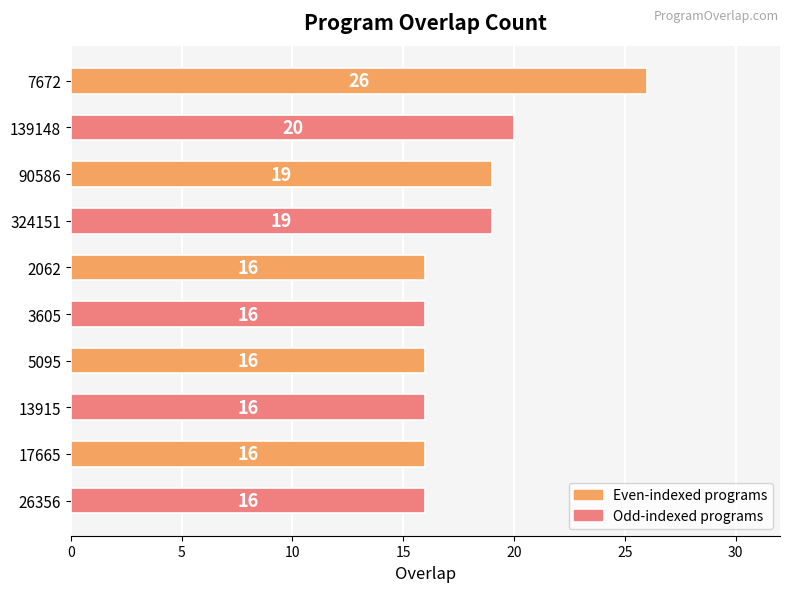

What is the label of the 6th bar from the bottom?

2062